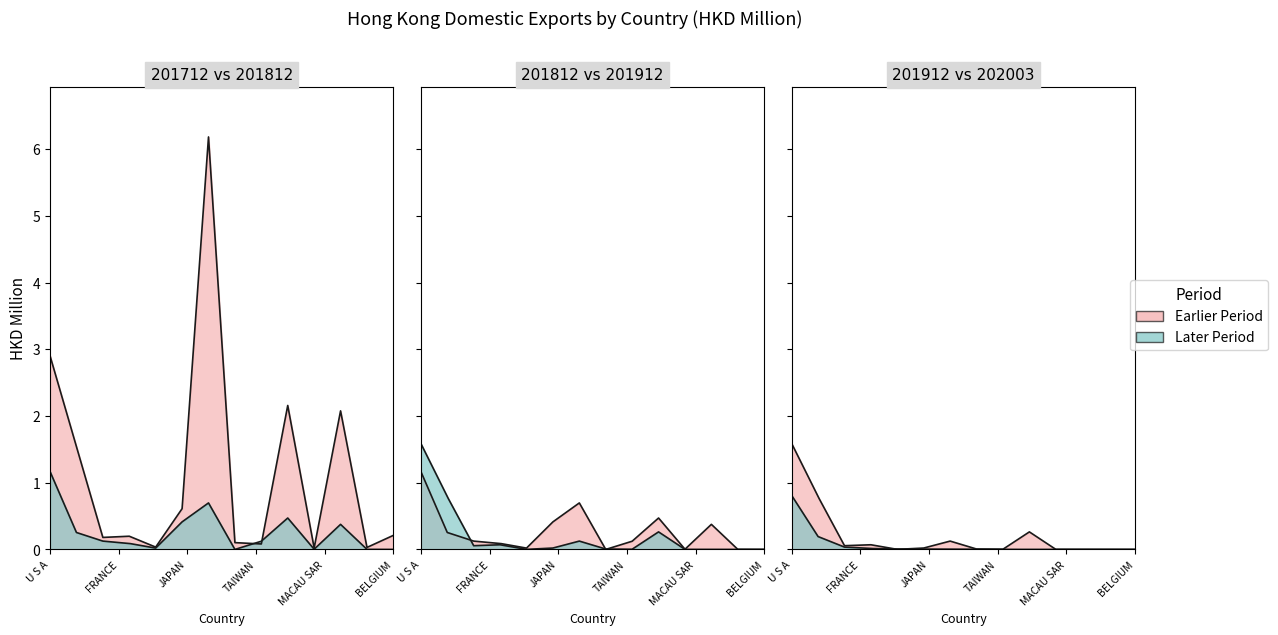

Is the value of 201712 at U ARAB EMIRATES greater than the value of 201912 at AUSTRALIA?

No